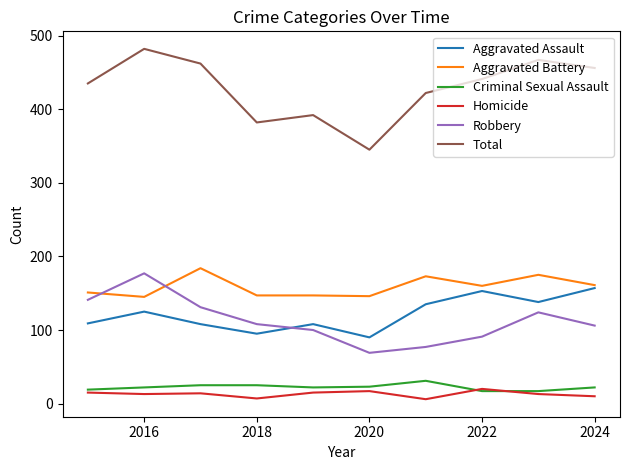

What is the minimum value shown in the chart?

6